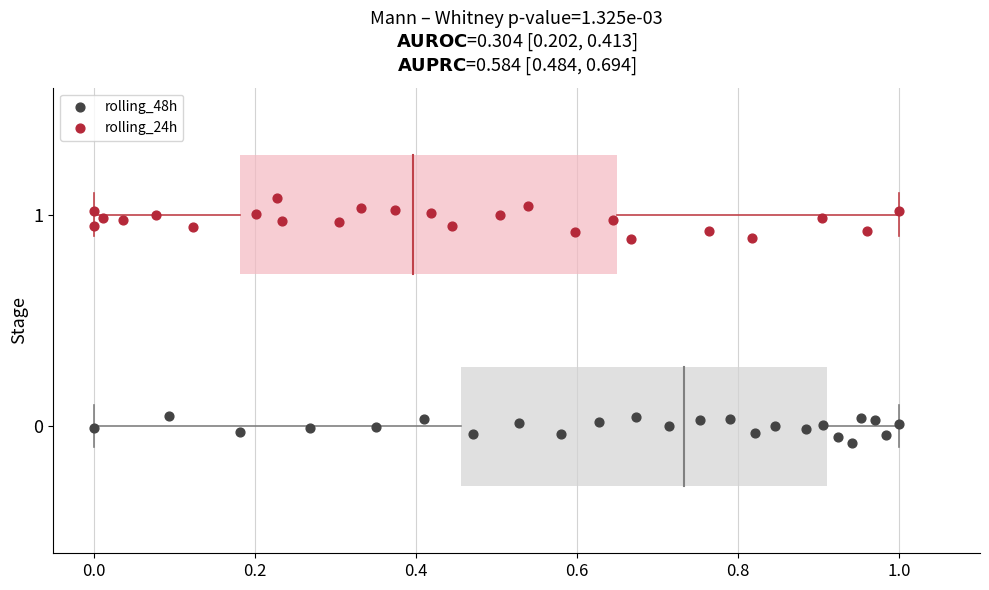

What are all the series names shown in the legend?

rolling_48h, rolling_24h